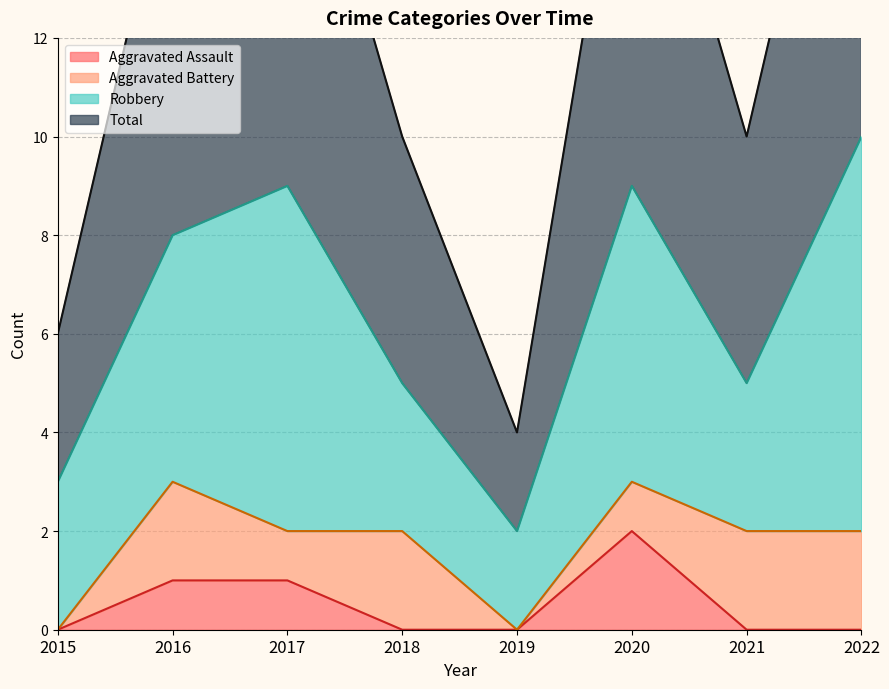

Where is the first local maximum for Total?

2017